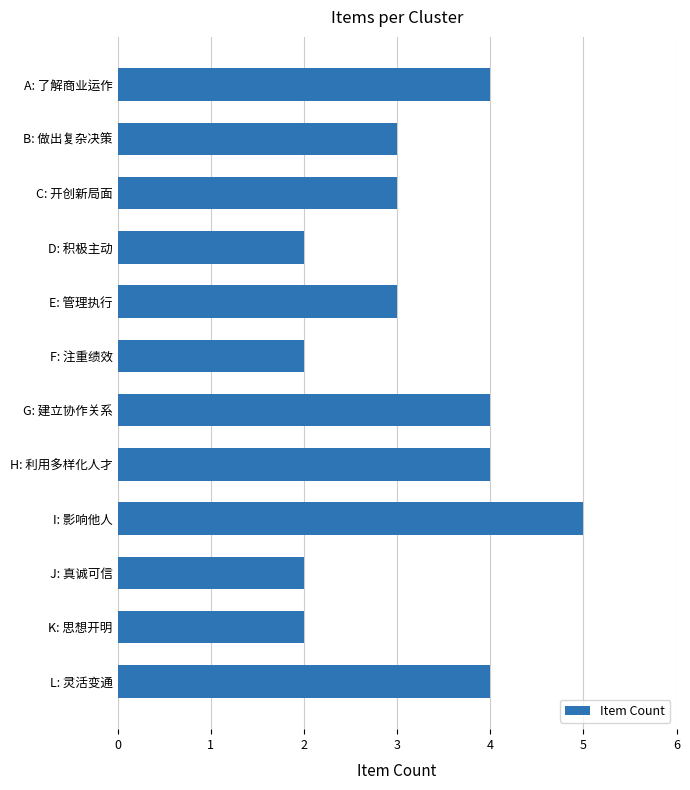

How many distinct data groups are displayed?

1